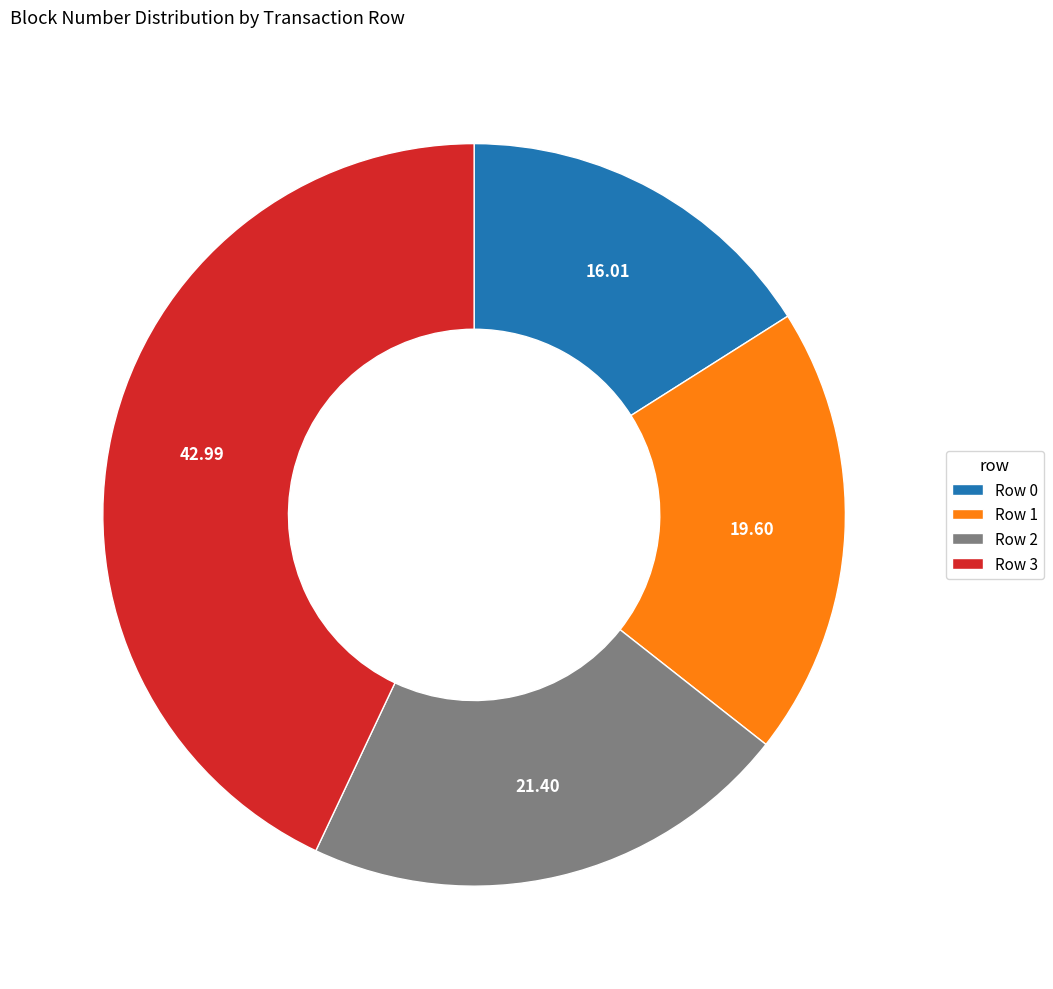

Do Row 2 and Row 3 together represent more than half of the pie?

Yes